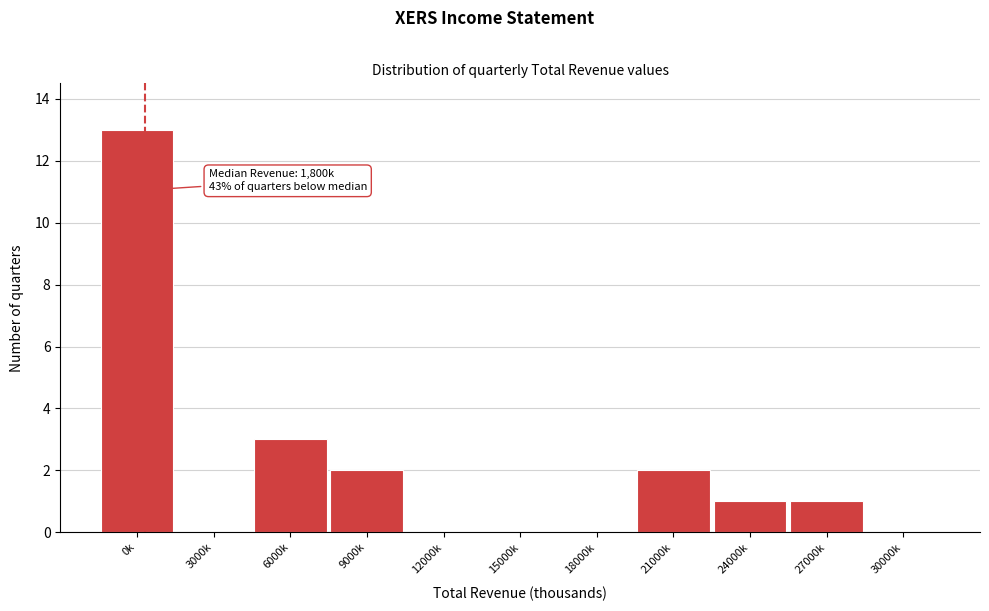

Reading left to right, extract all data points from this chart.

0k=13	3000k=0	6000k=3	9000k=2	12000k=0	15000k=0	18000k=0	21000k=2	24000k=1	27000k=1	30000k=0